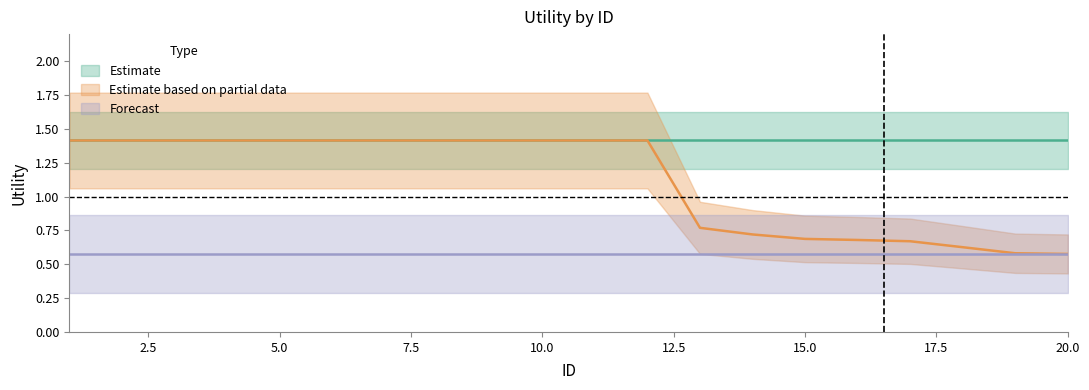

True or false: Forecast has more than 1 interior local peaks.

False